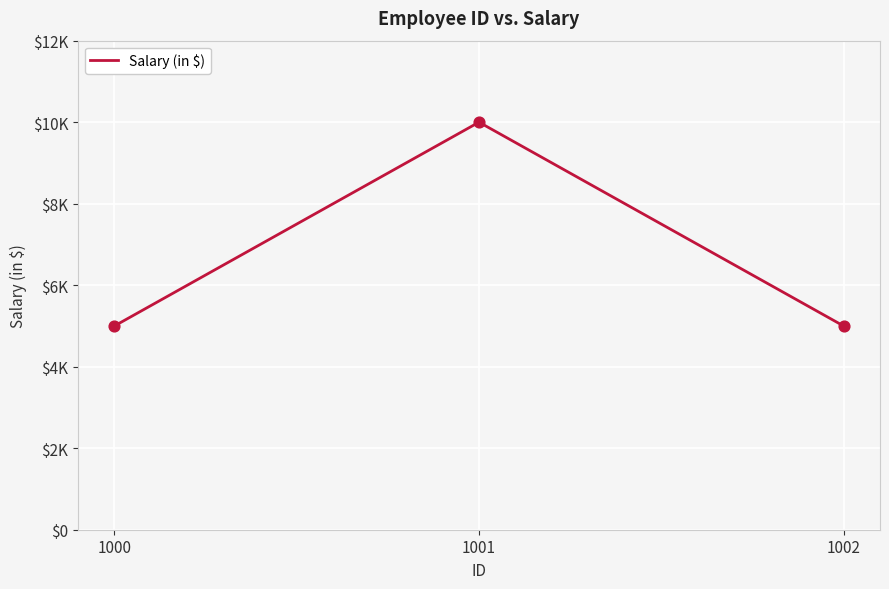

Which has a higher value, 1002 or 1000?

1002